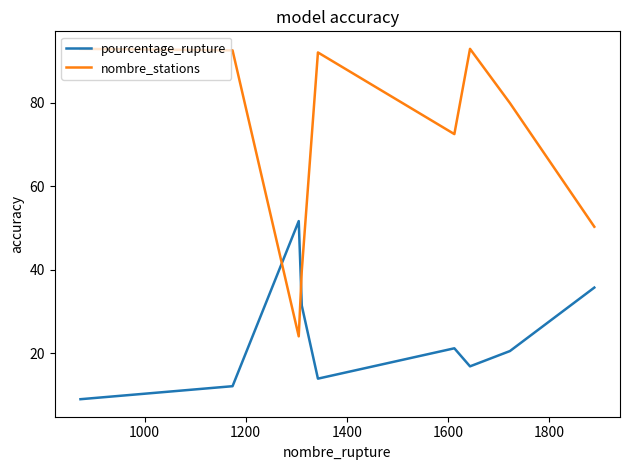

How many interior local peaks does the pourcentage_rupture series have?

2